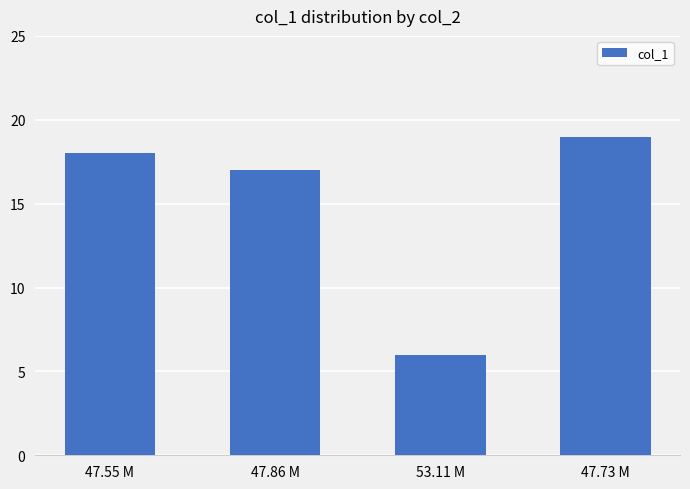

Are the bars grouped side by side (vs. stacked)?

No